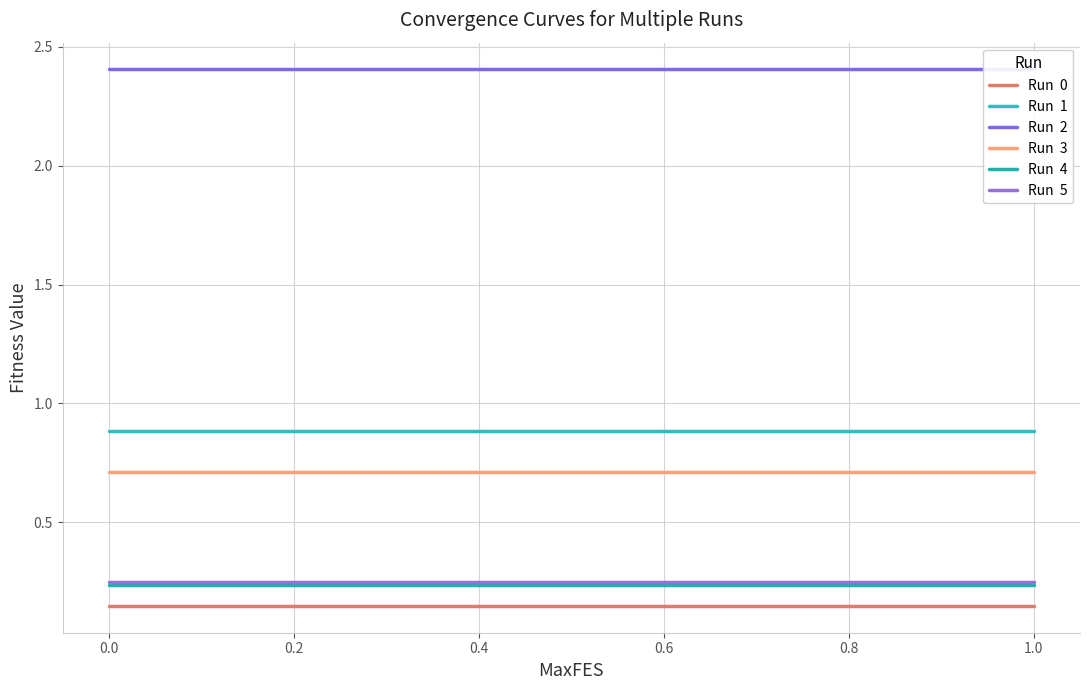

What value does the Run  3 series have at 0.8?

0.7